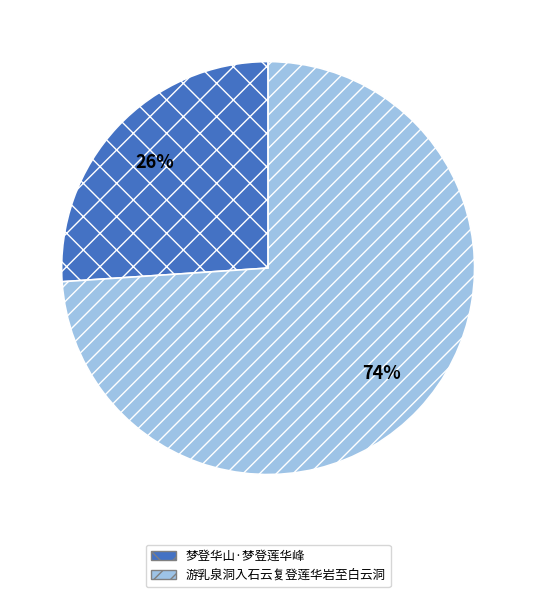

To the nearest percent, what portion does 梦登华山·梦登莲华峰 represent?

26%